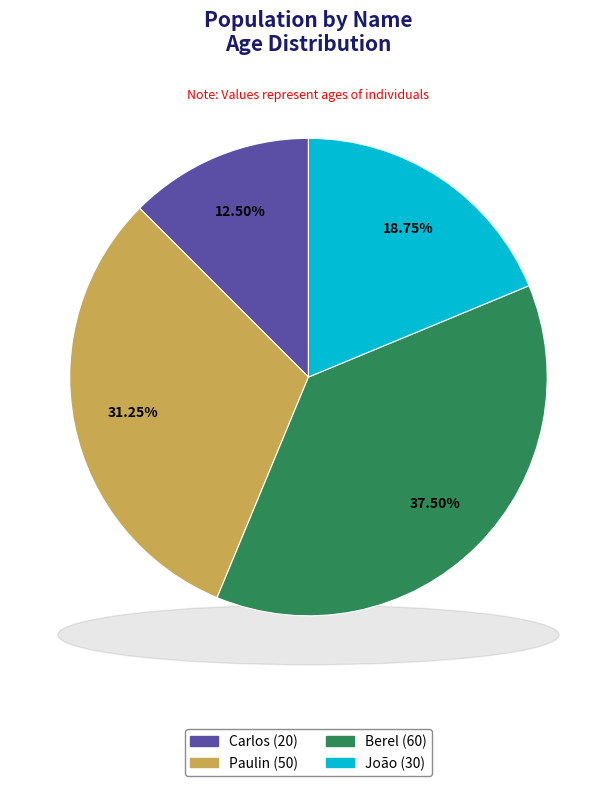

Which slice is the smallest?

Carlos